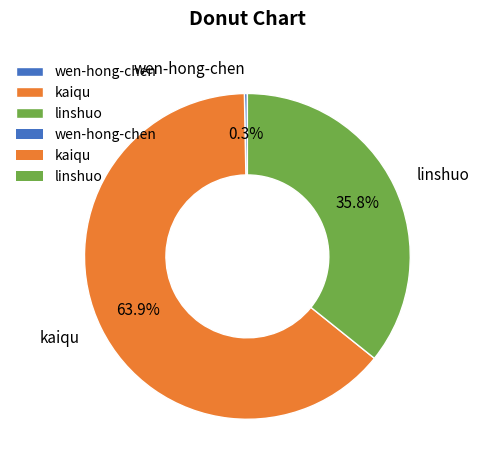

What is the largest slice in the pie chart?

kaiqu